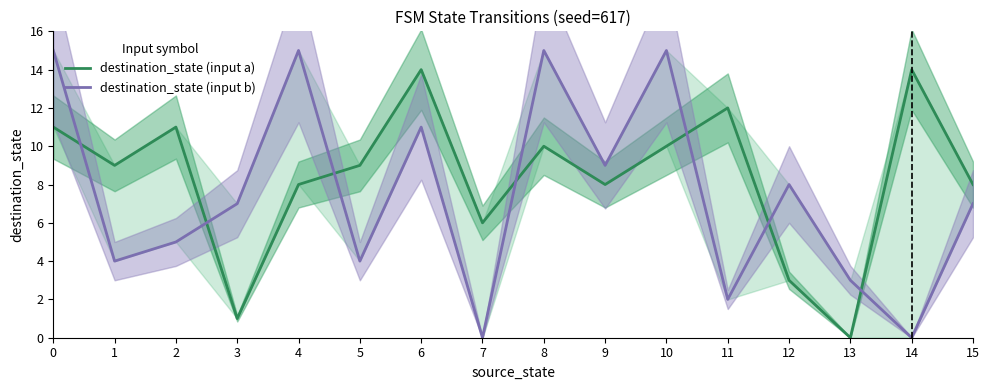

Between 1 and 4, which series saw the biggest shift?

destination_state (input b)